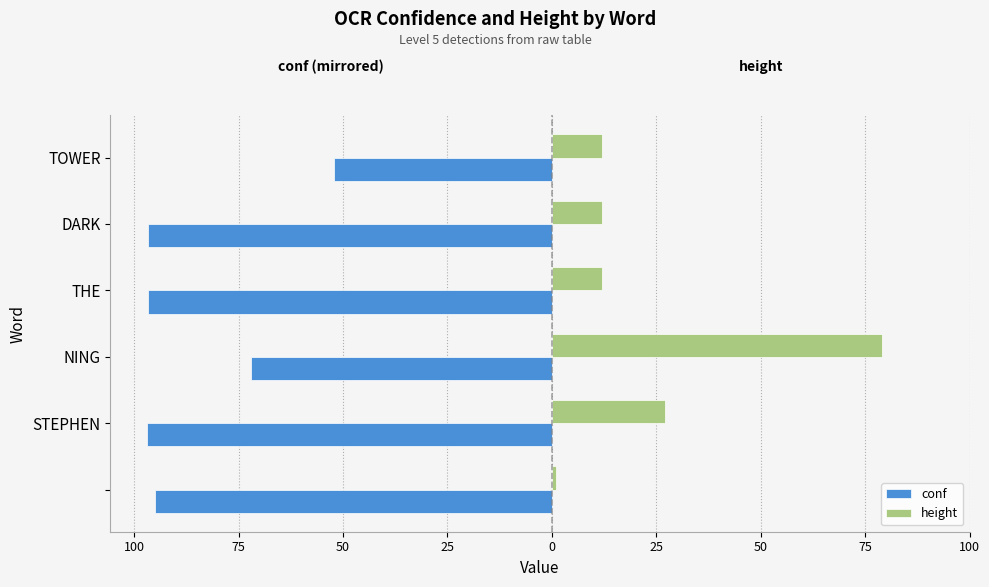

What are all the series names shown in the legend?

conf, height